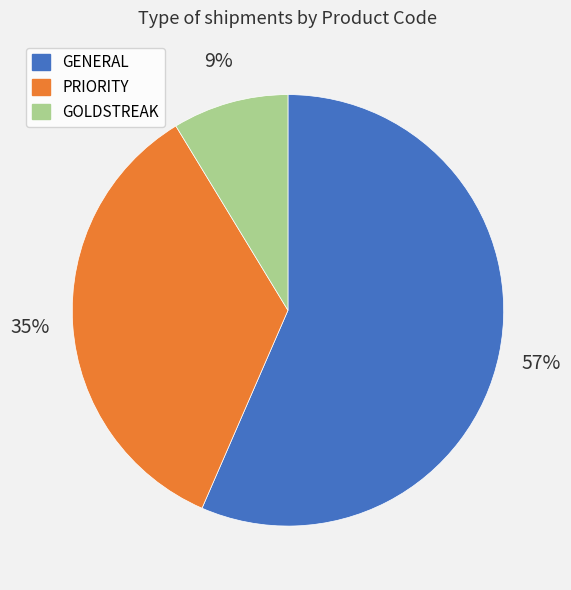

How many segments does this pie chart have?

3